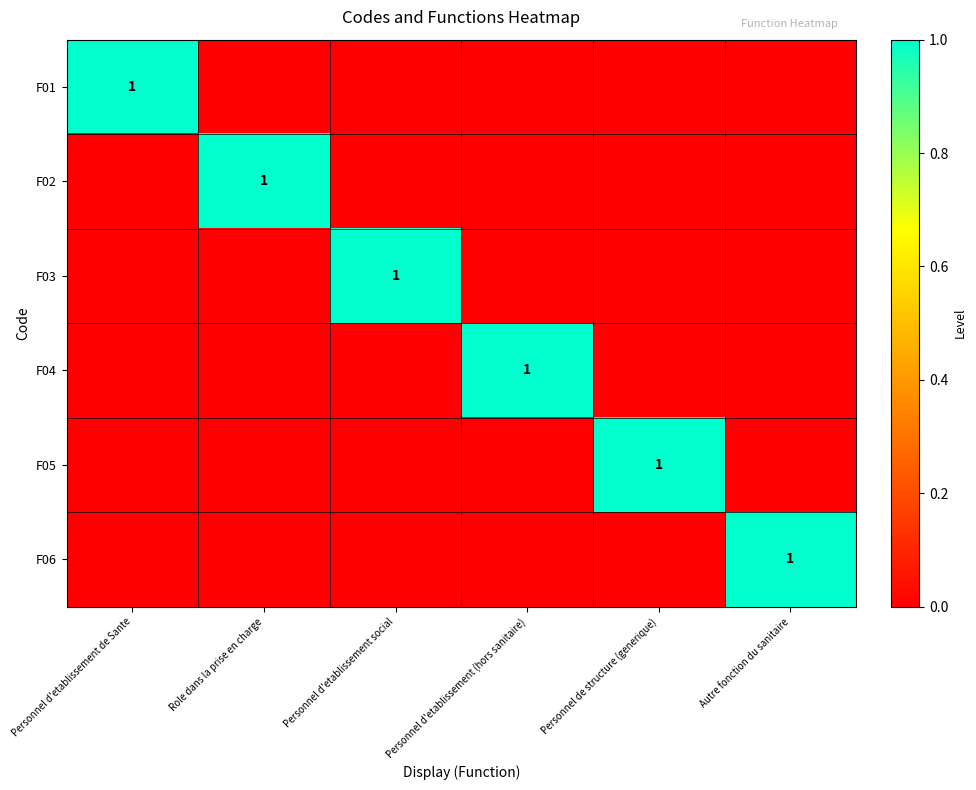

The value of F05 at Personnel de structure (generique) is 1. True or false?

True